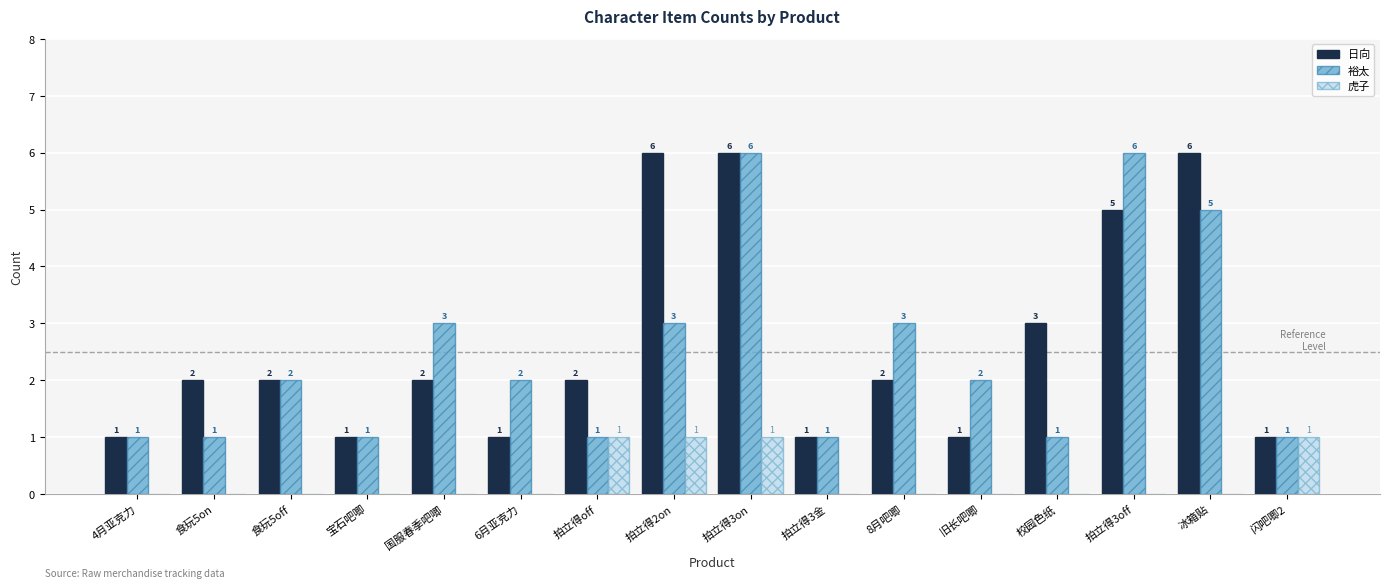

What is the sum of all 裕太 values?

39